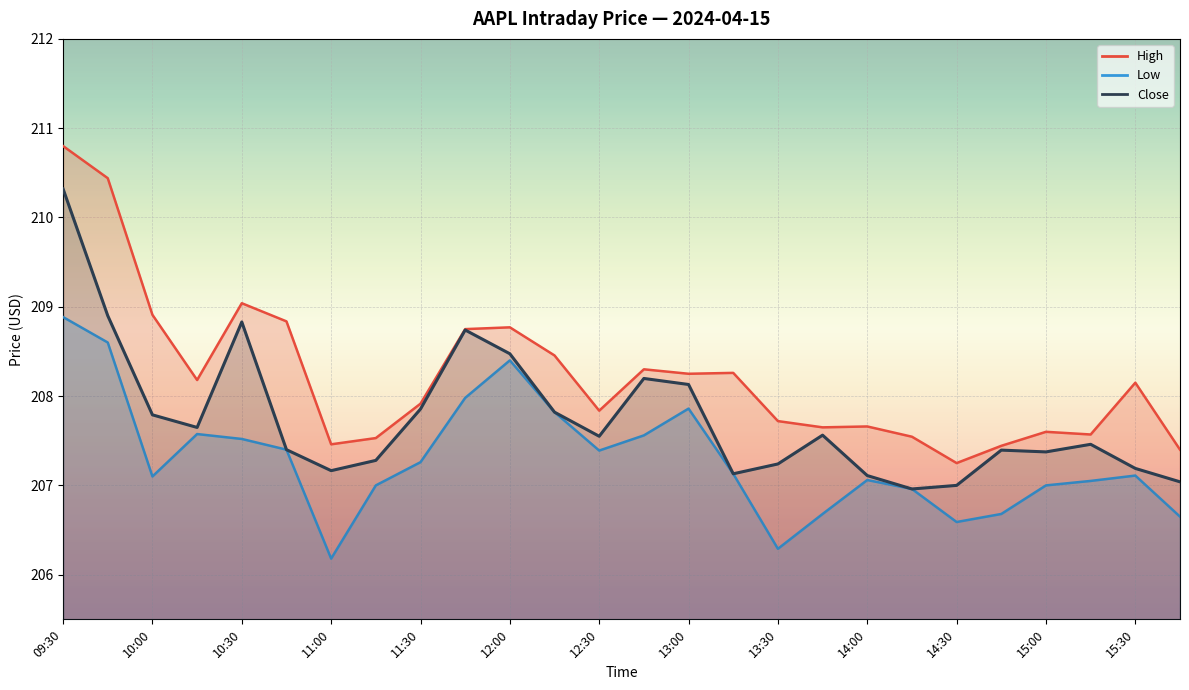

What position from the right is 15:15?

3